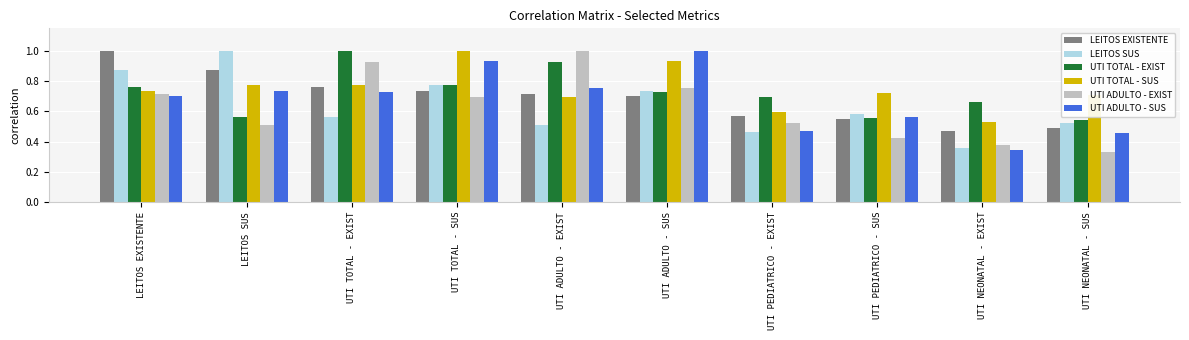

What is the total value across all series at LEITOS EXISTENTE?

4.8